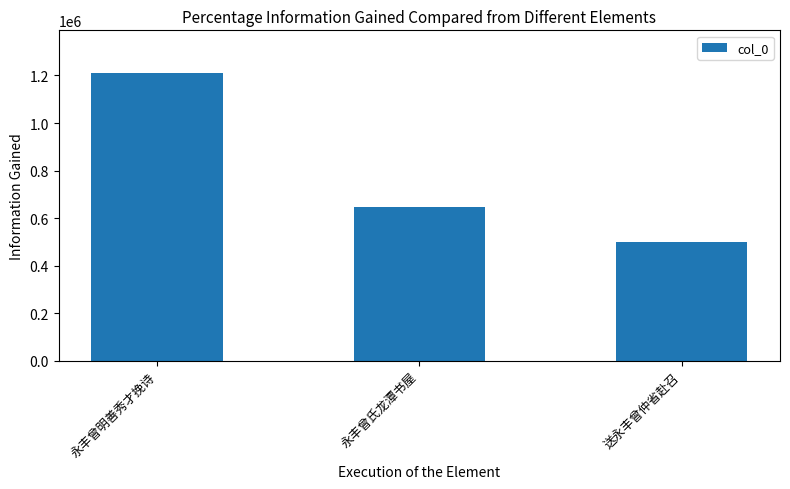

How many values are between 499795 and 1208383?

3